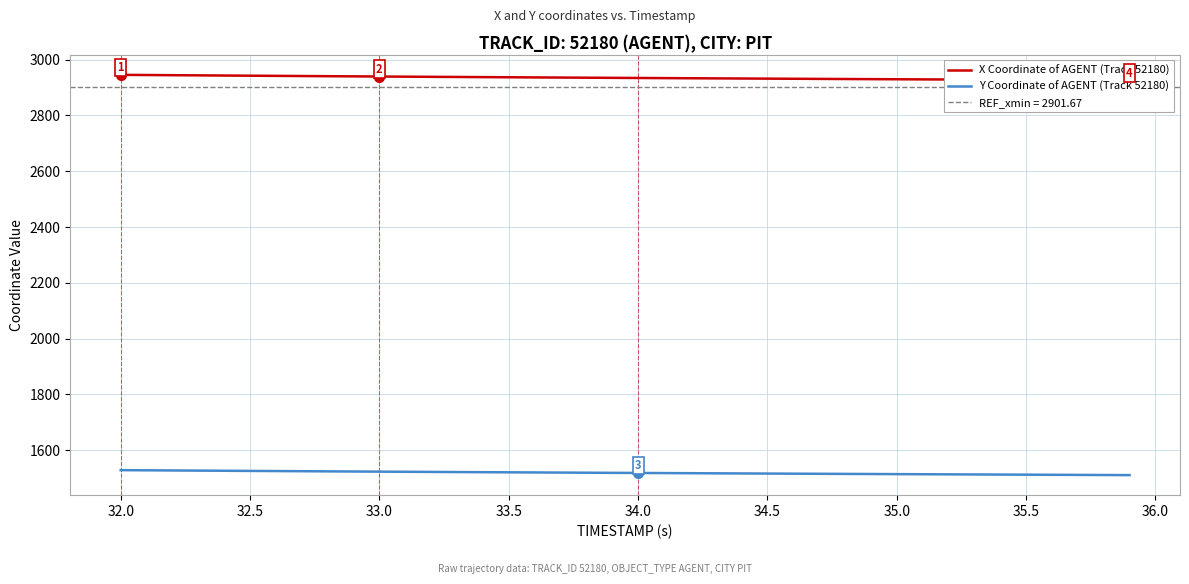

The Y Coordinate of AGENT (Track 52180) series shows 1520.3 at 33.5. True or false?

True